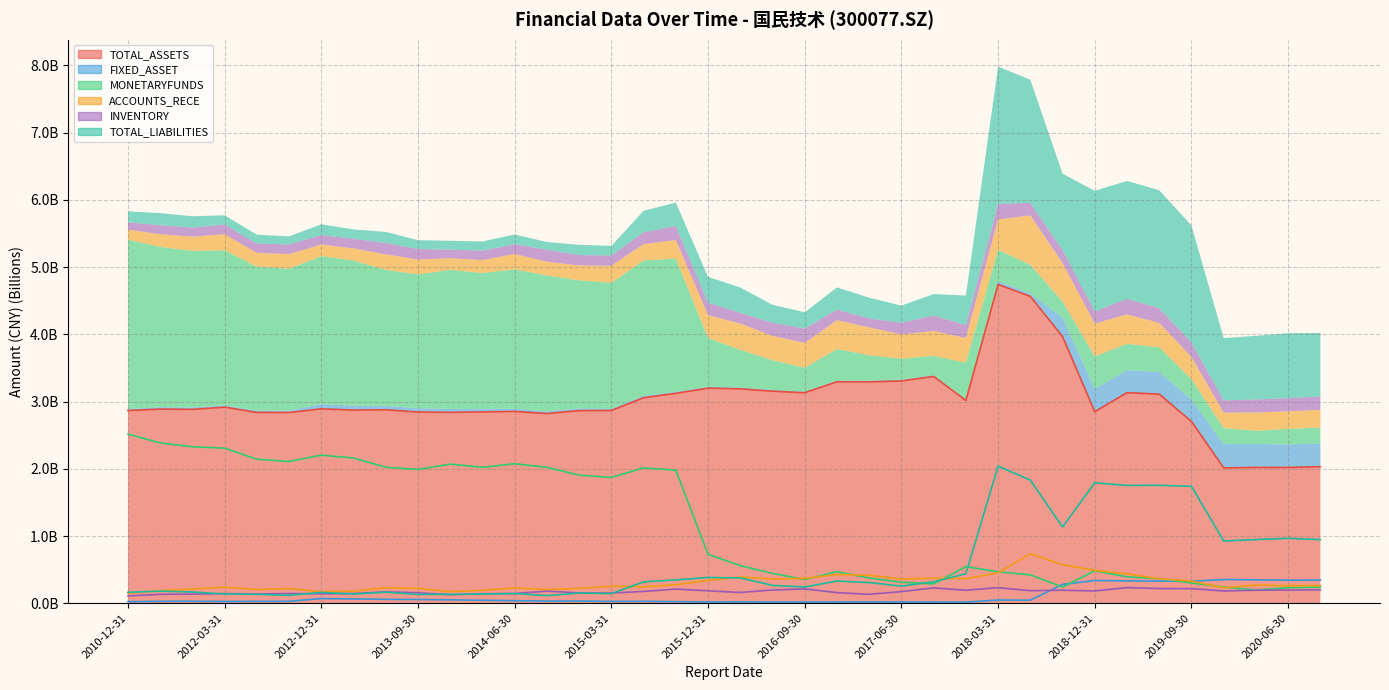

What is the maximum value for MONETARYFUNDS?

2.5